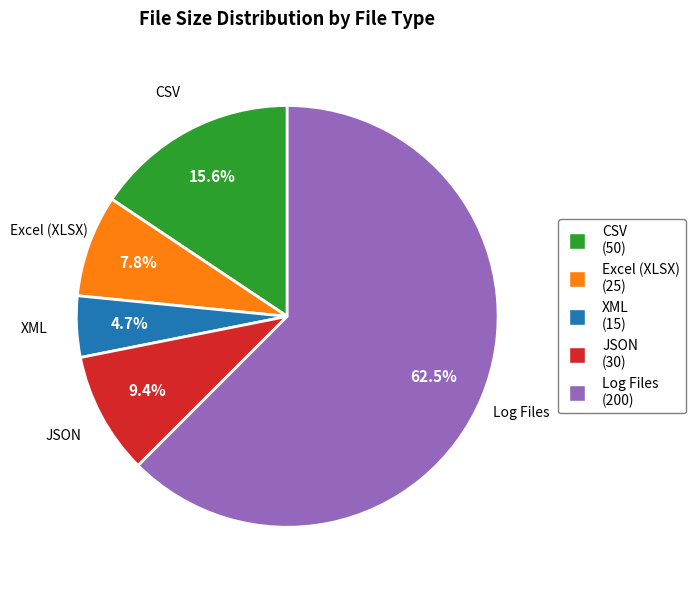

Rank the categories by value from lowest to highest.

XML, Excel (XLSX), JSON, CSV, Log Files